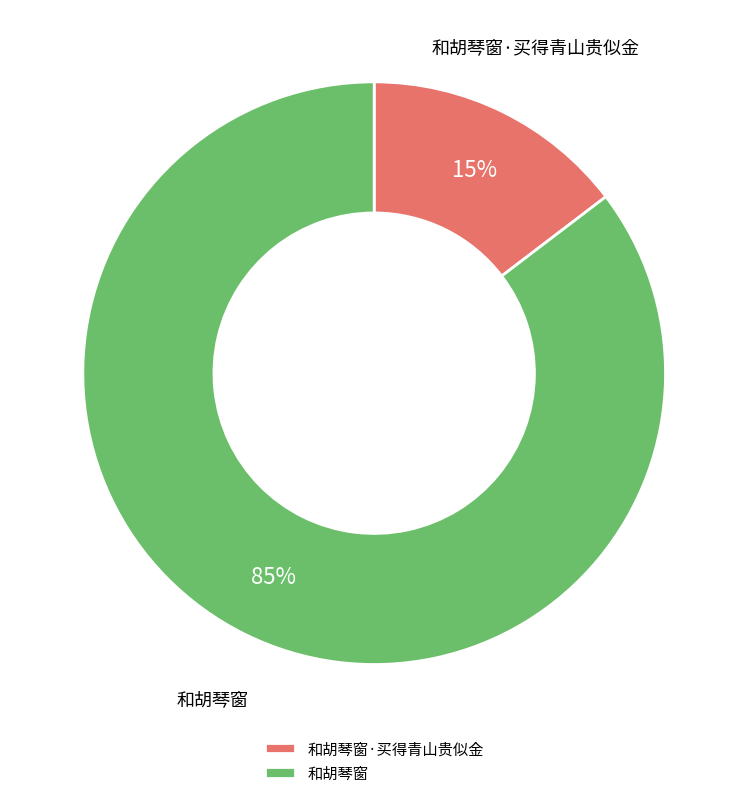

The 和胡琴窗·买得青山贵似金 slice represents 26% of the pie. True or false?

False